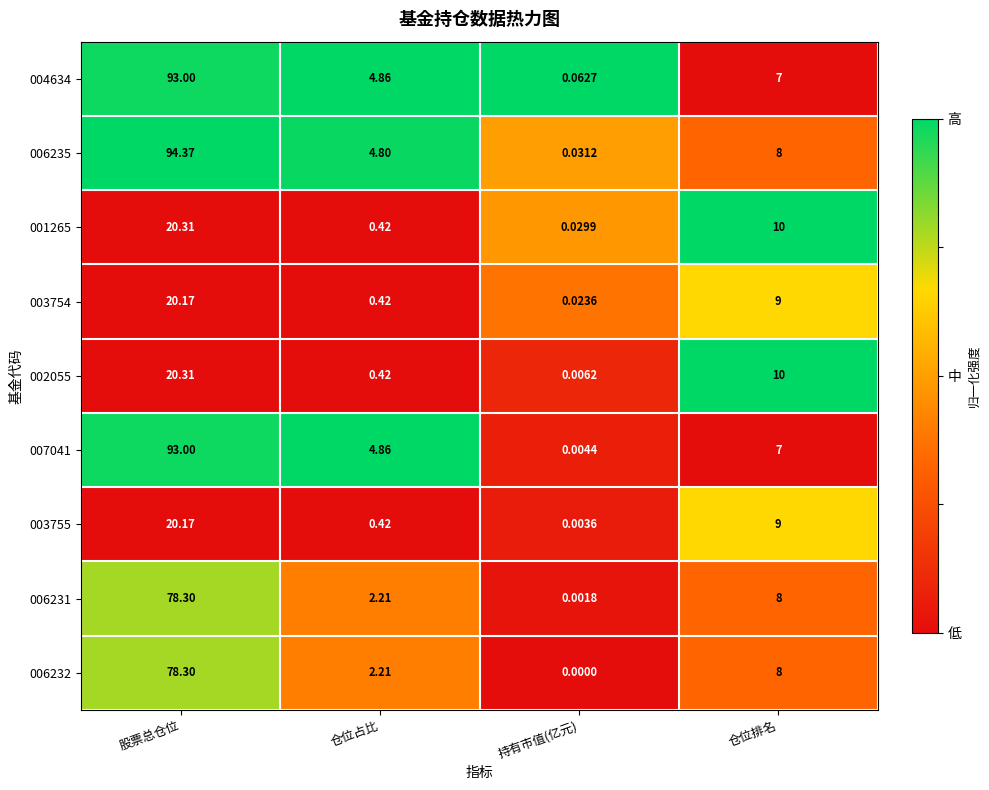

List the labels in order of 003755 value, largest first.

股票总仓位, 仓位排名, 仓位占比, 持有市值(亿元)